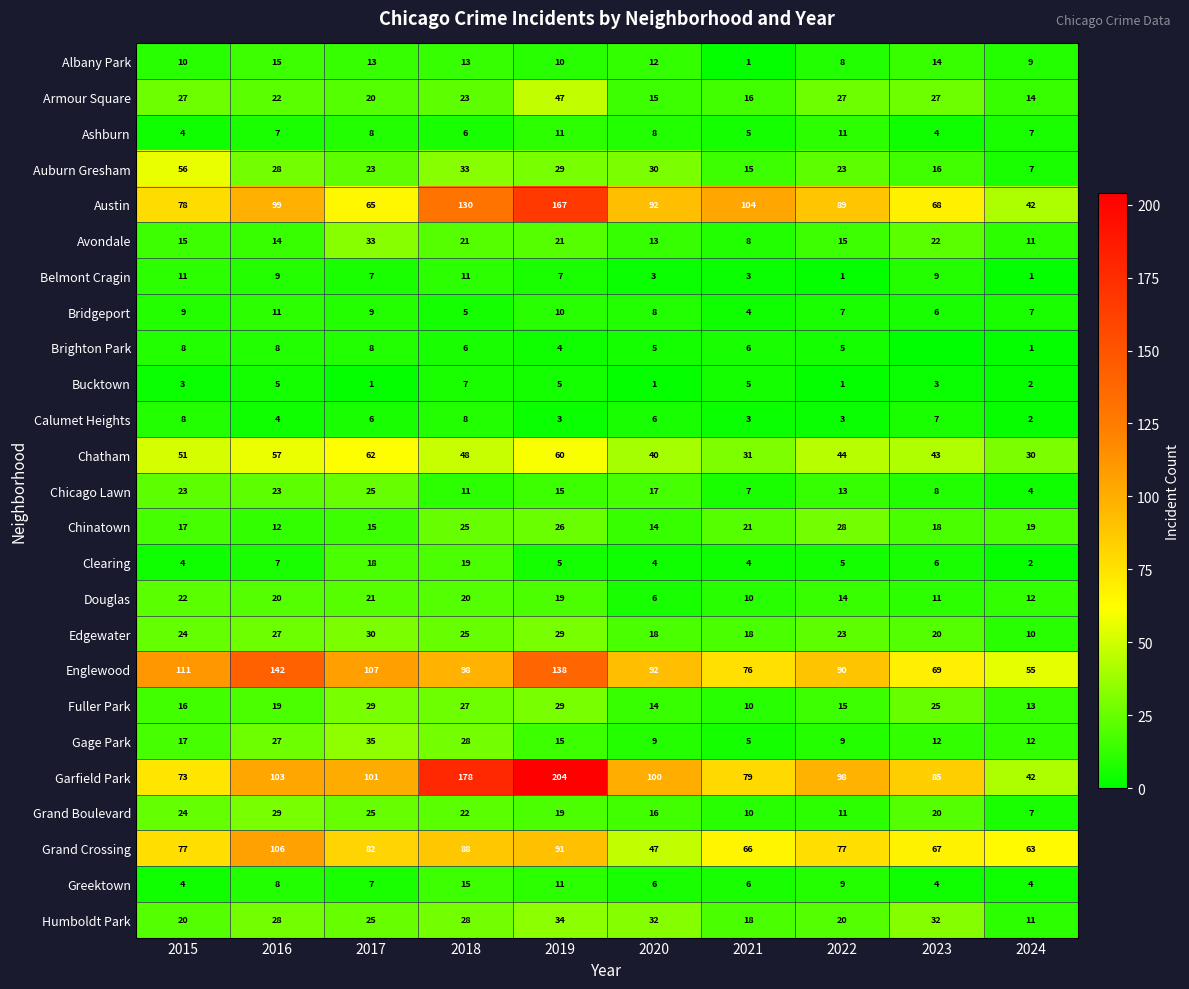

At which category is the sum across all series the highest?

2019